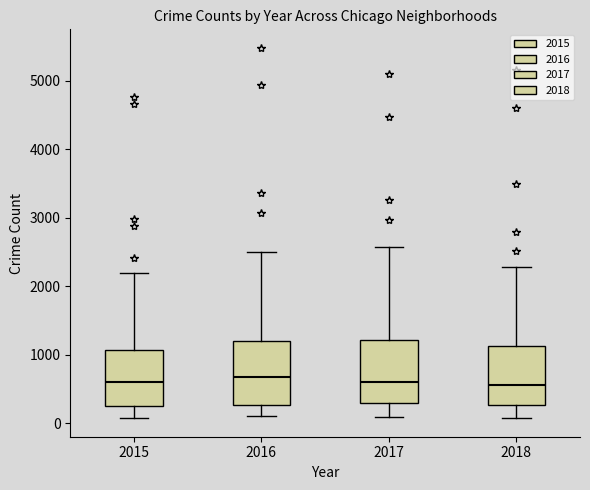

Reading left to right, transcribe this box plot: for each box, give where its median line is, the range the box spans, and where its two whiskers end, as read against the y-axis. The values are not printed on the chart, so give them approximately, as read against the axis.

2015: median 600, box 300 to 1100, whiskers 100 to 2200
2016: median 700, box 300 to 1200, whiskers 100 to 2500
2017: median 600, box 300 to 1200, whiskers 100 to 2600
2018: median 600, box 300 to 1100, whiskers 100 to 2300